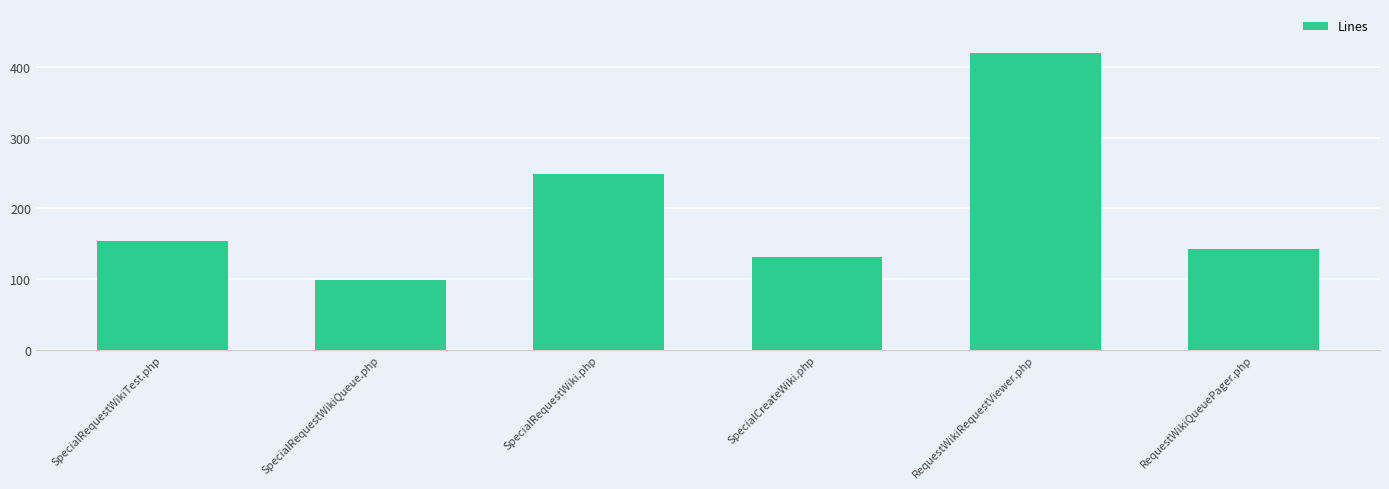

Is it true that the value at SpecialRequestWikiQueue.php is 50?

False